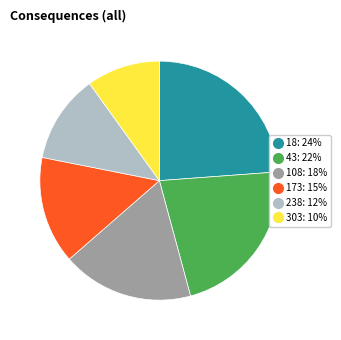

Is the sum of 43 and 303 greater than half?

No